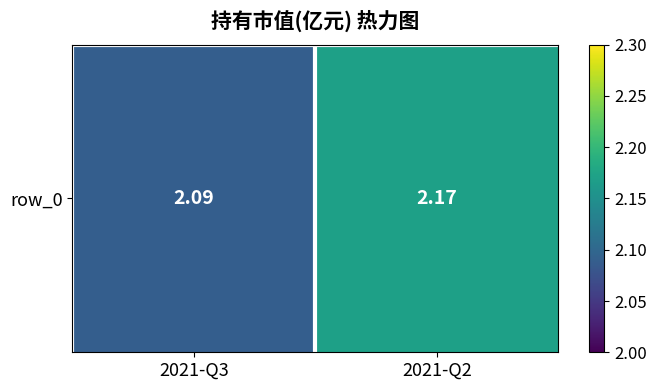

True or false: the data shows 2.1 at 2021-Q3.

True